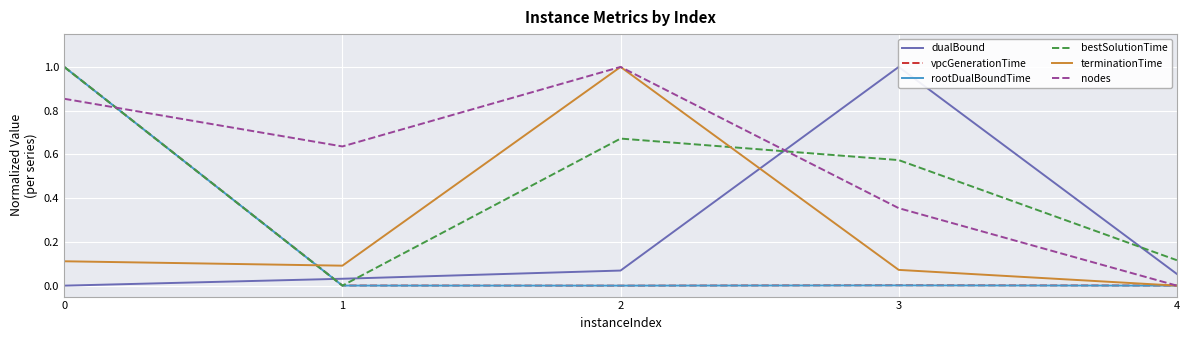

Which series has the largest range (max minus min)?

dualBound